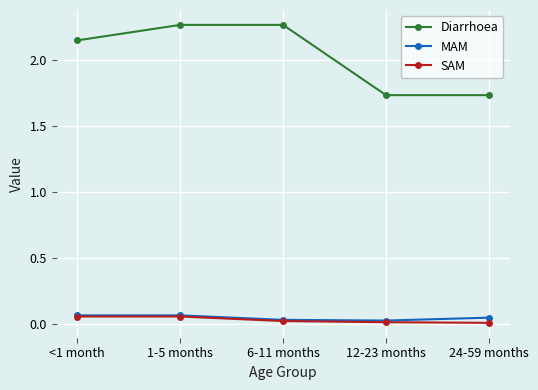

True or false: Diarrhoea has more than 2 interior local peaks.

False